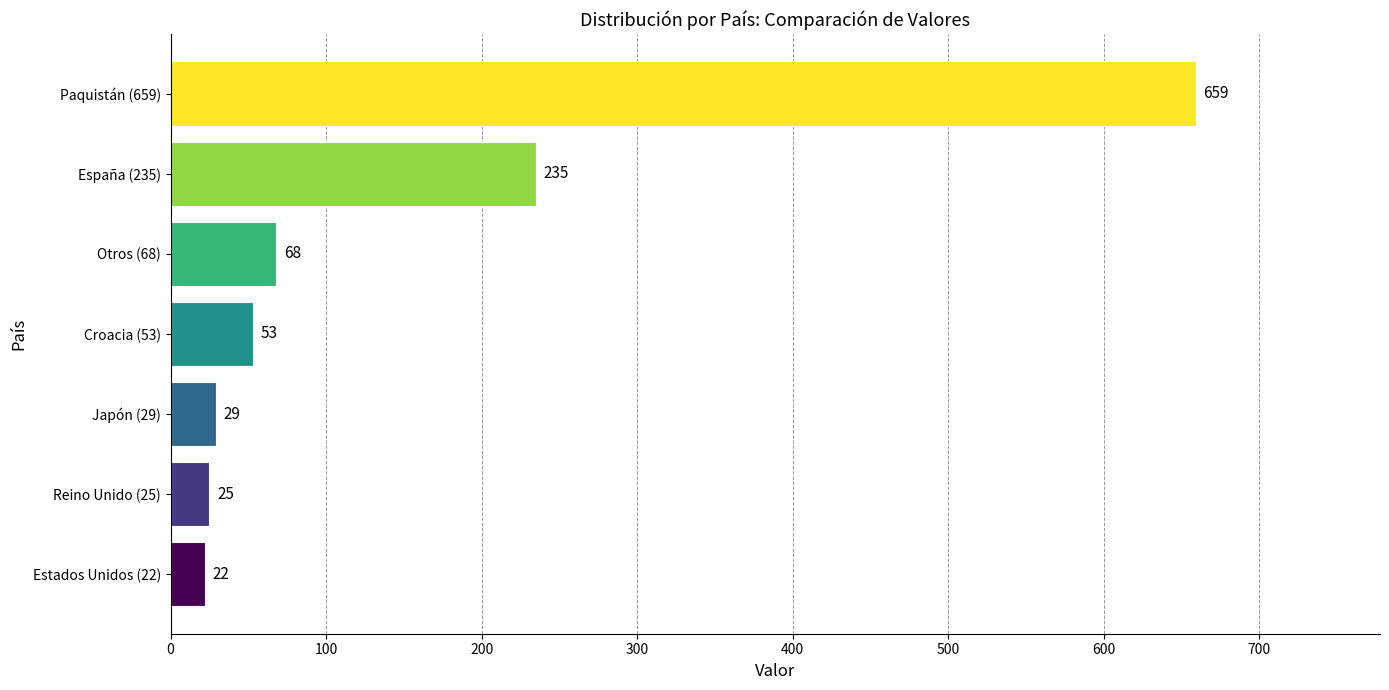

Is it true that the value at Paquistán (659) is 659?

True